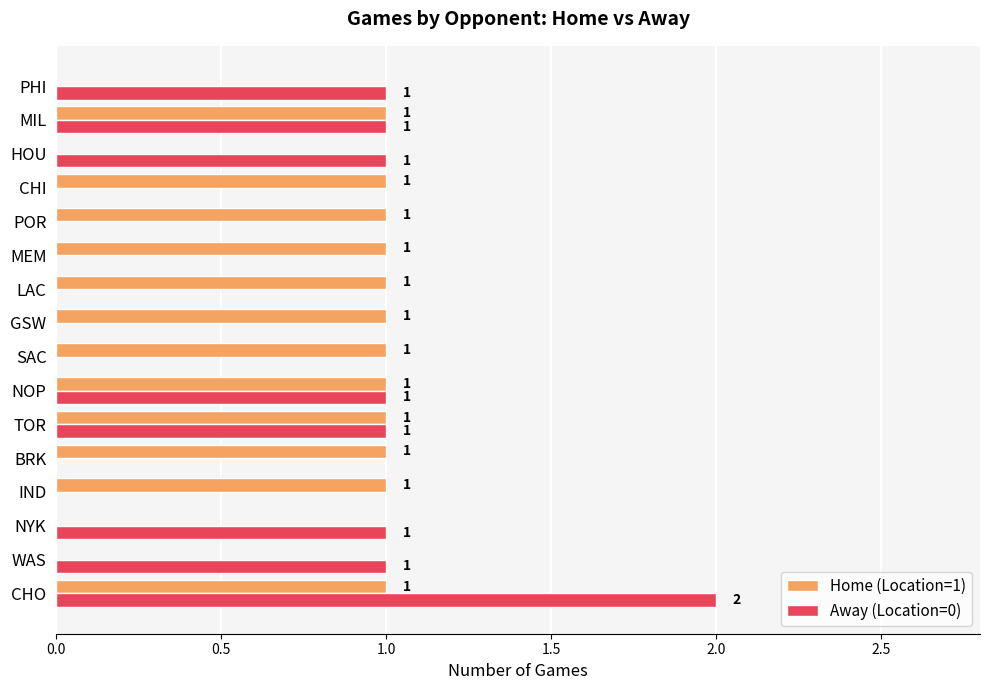

The value of Home (Location=1) at WAS is 0. True or false?

True